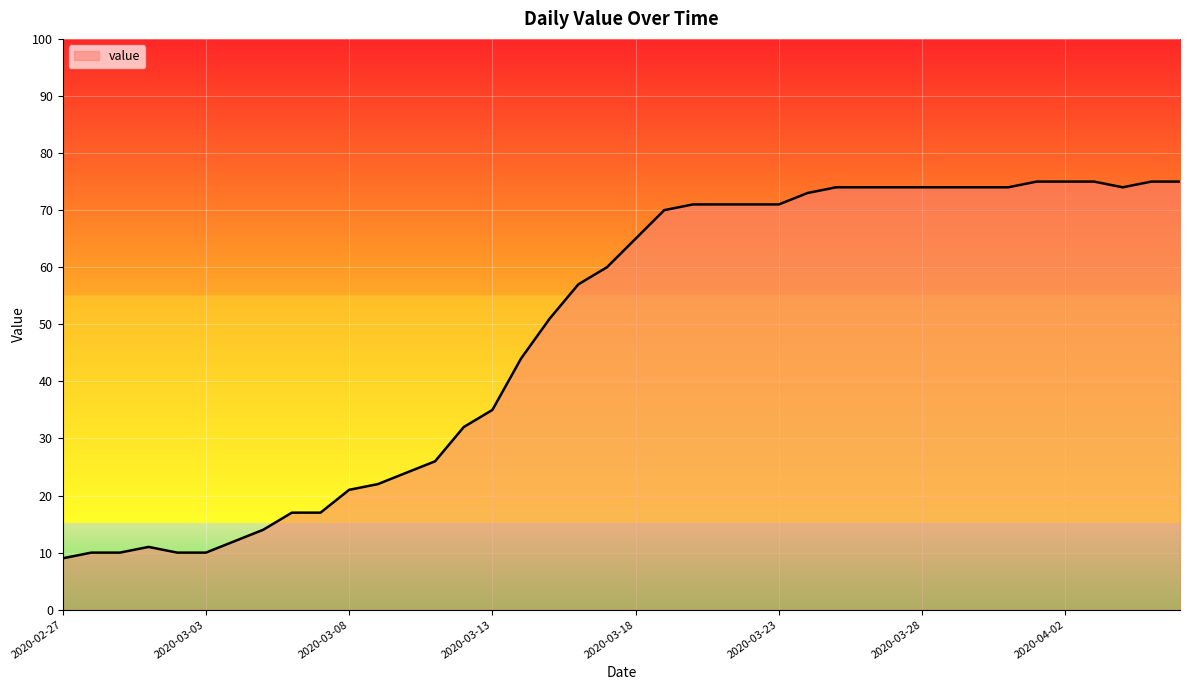

What is the greatest value displayed?

75